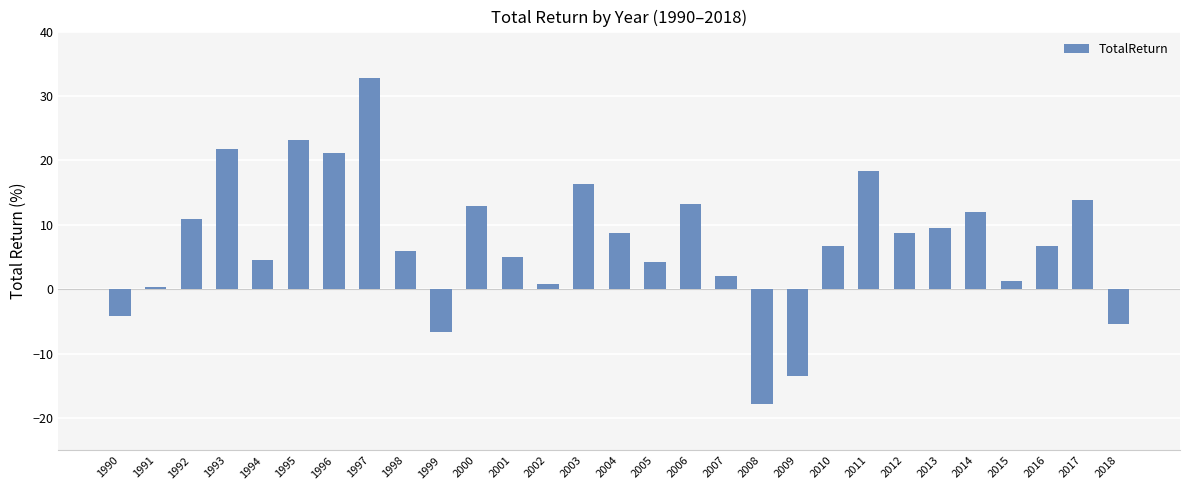

What is the value of the 9th bar from the left?

6.0